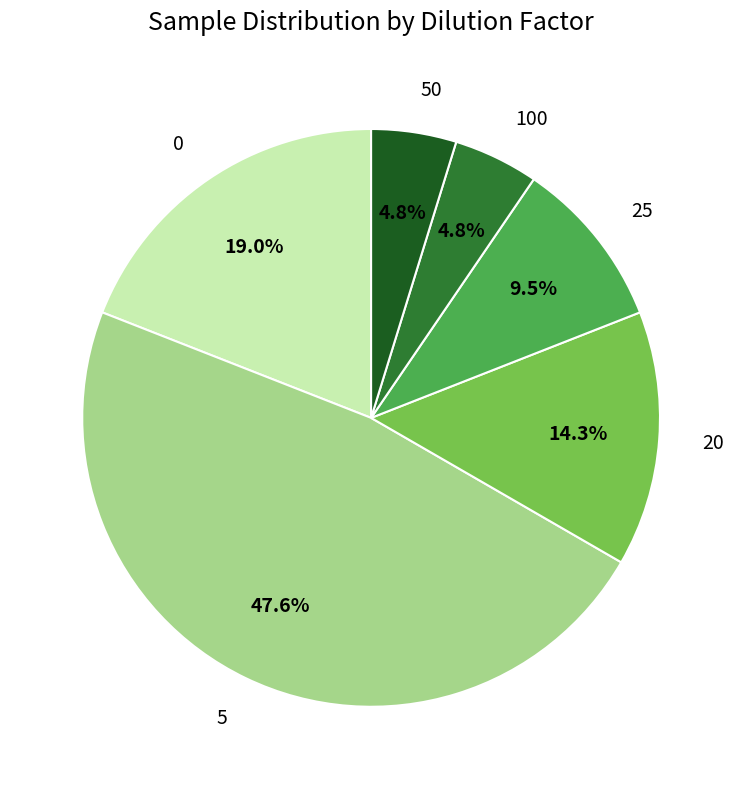

Approximately how many times larger is the value at 0 compared to 20?

1.3